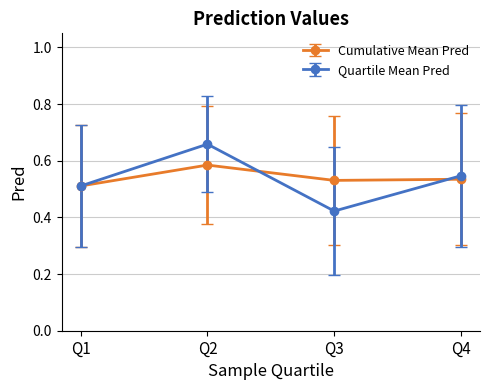

Which label corresponds to the largest value in the chart?

Q2